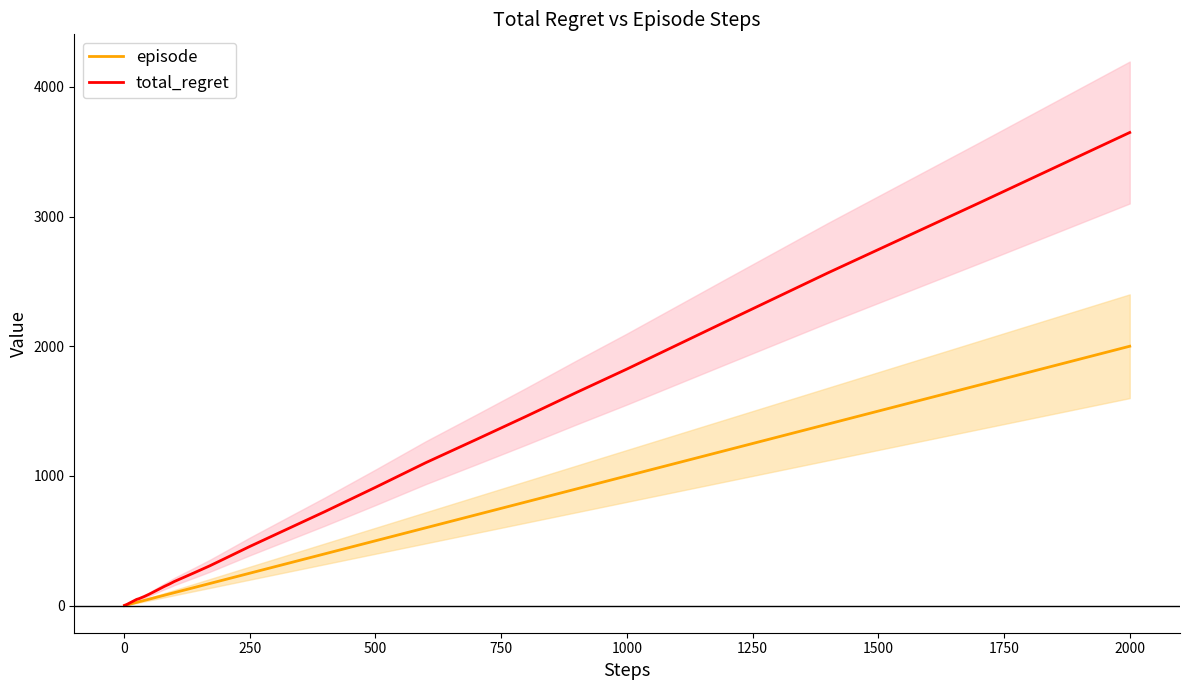

Which series has the largest total across all categories?

total_regret